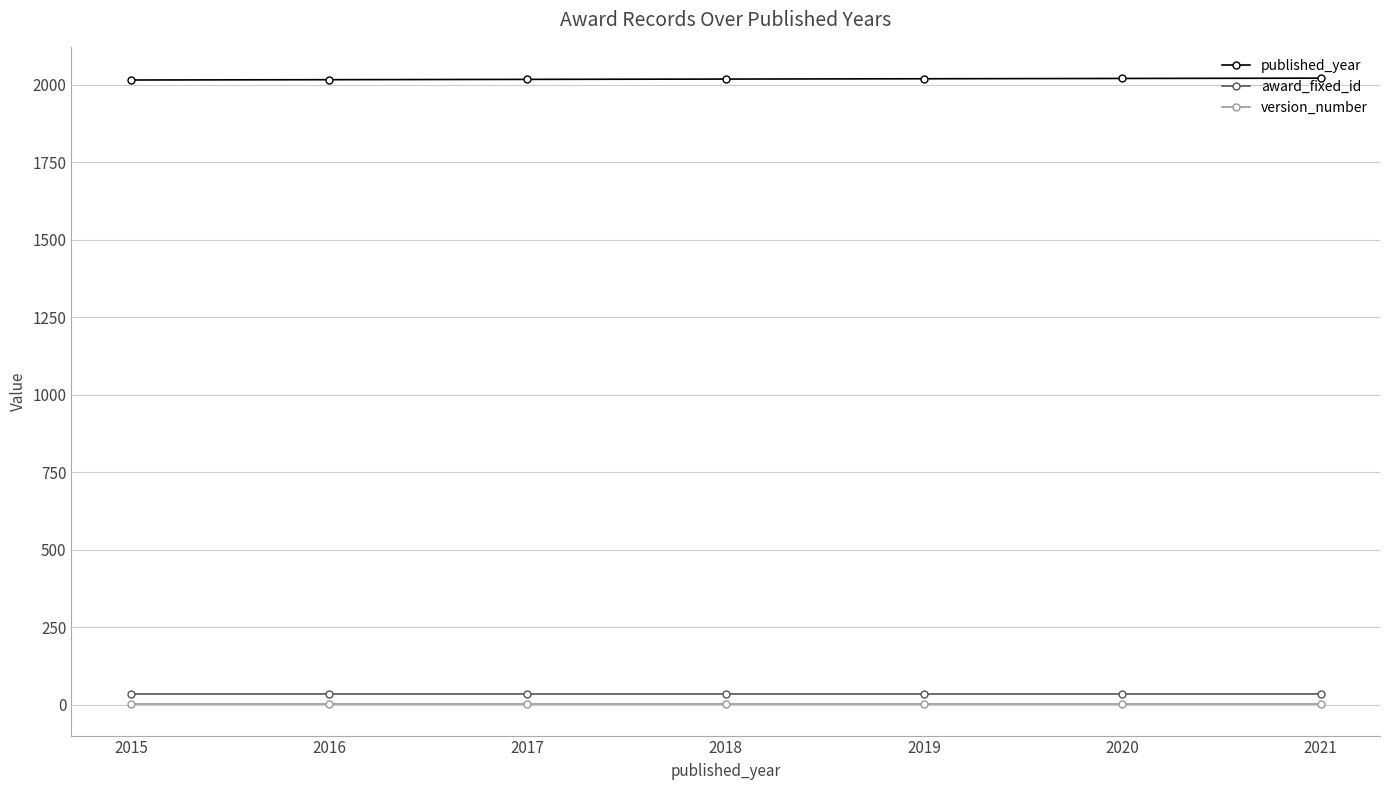

Which series has the largest total across all categories?

published_year